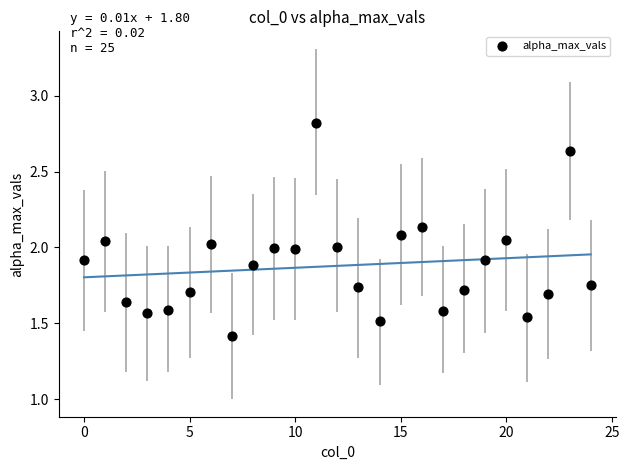

What is the range of Y values (max minus min)?

1.4